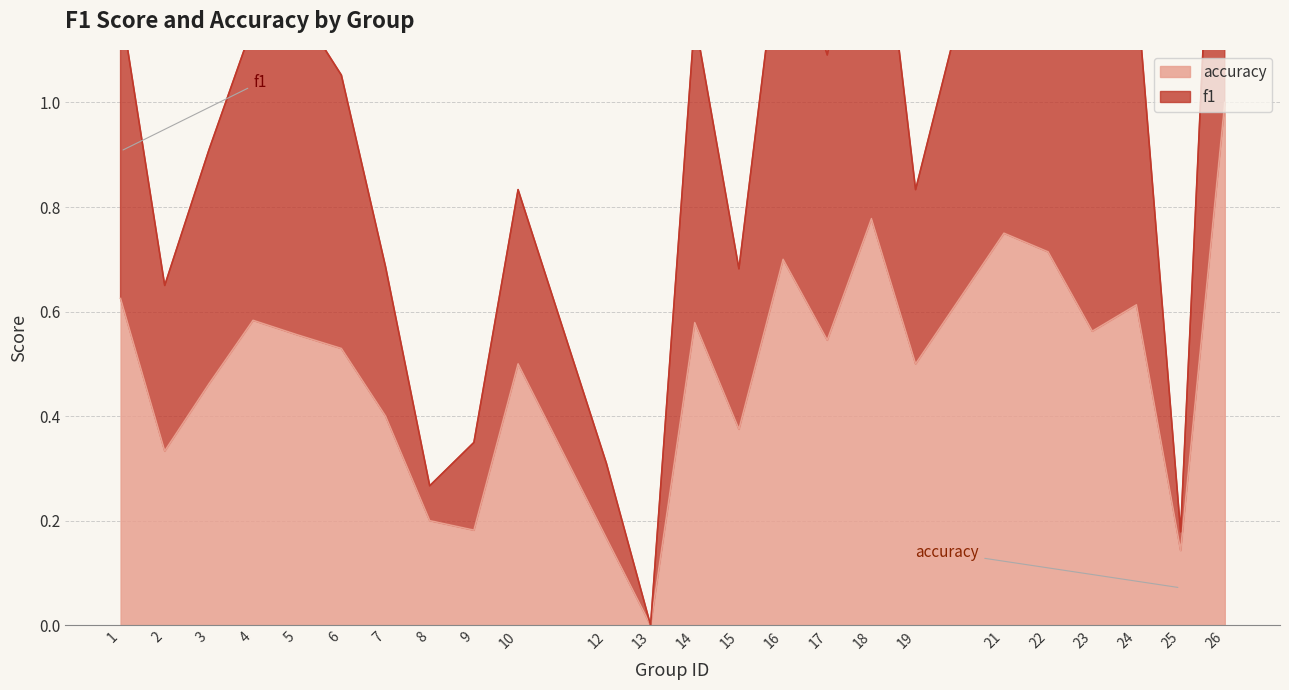

Rank the series by their average value, from lowest to highest.

accuracy, f1